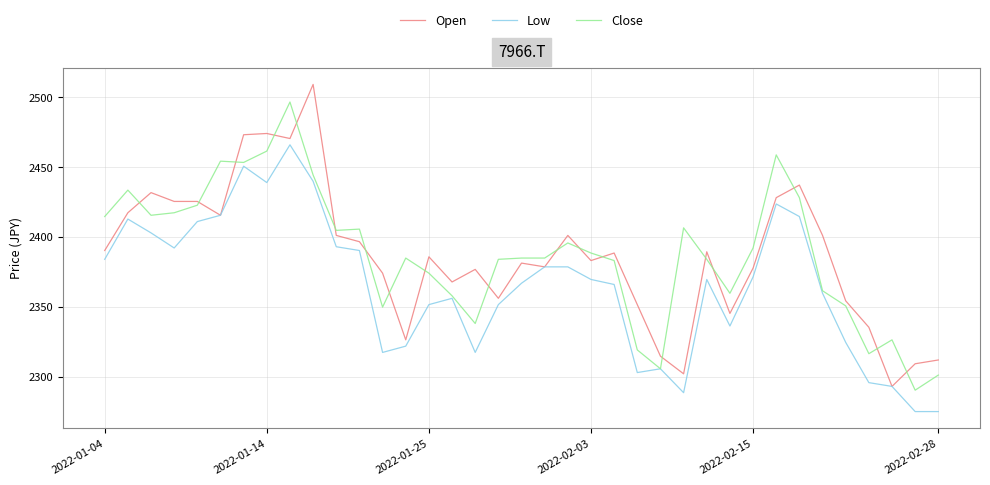

List the series in order of their peak value, lowest first.

Low, Close, Open